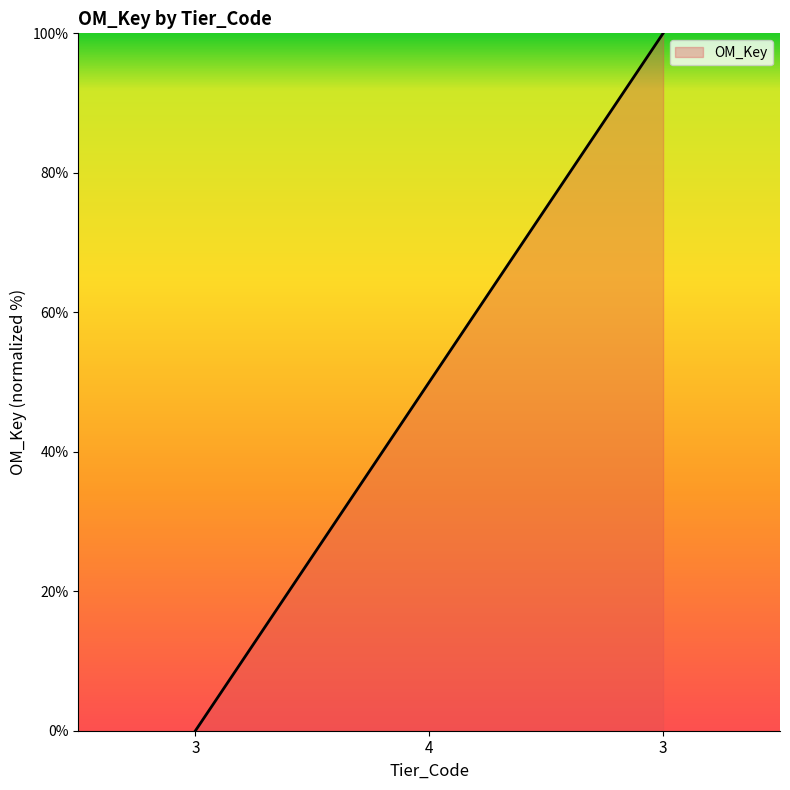

What is the label of the 3rd point from the right?

3